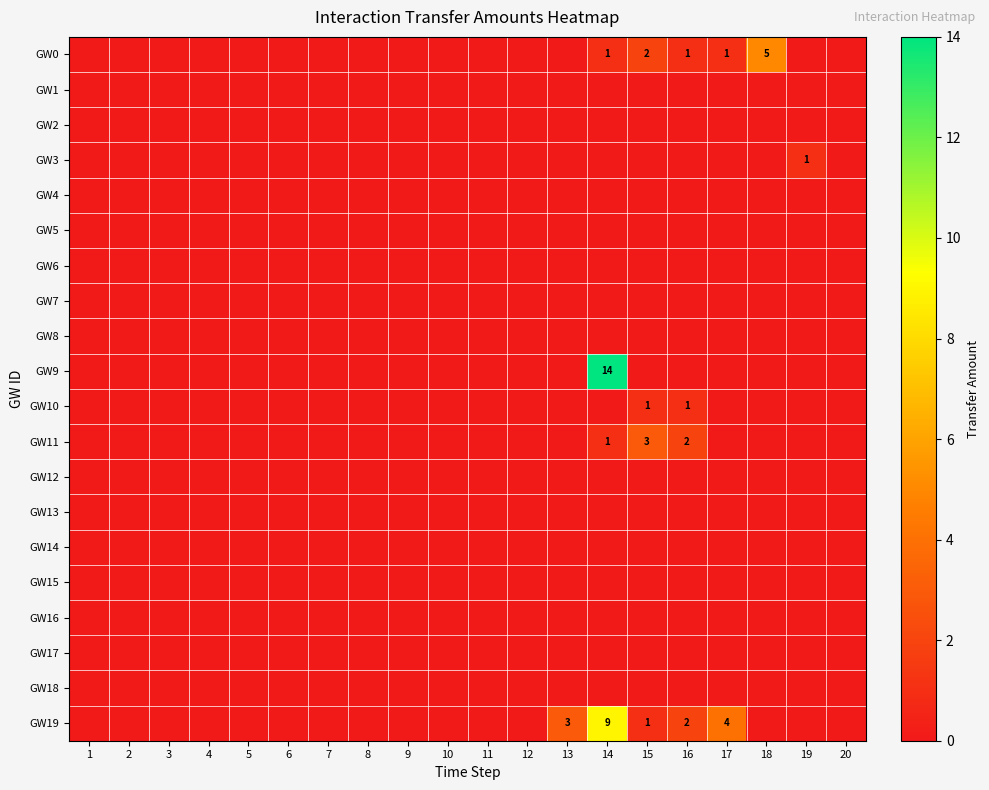

At which category is the sum across all series the highest?

14